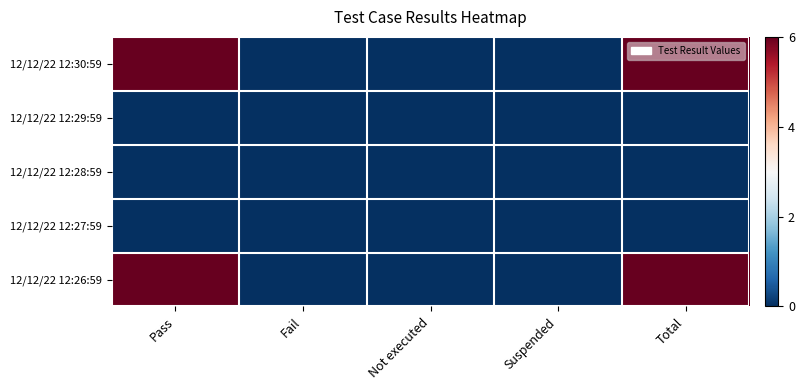

Which series has the widest spread of values?

12/12/22 12:30:59